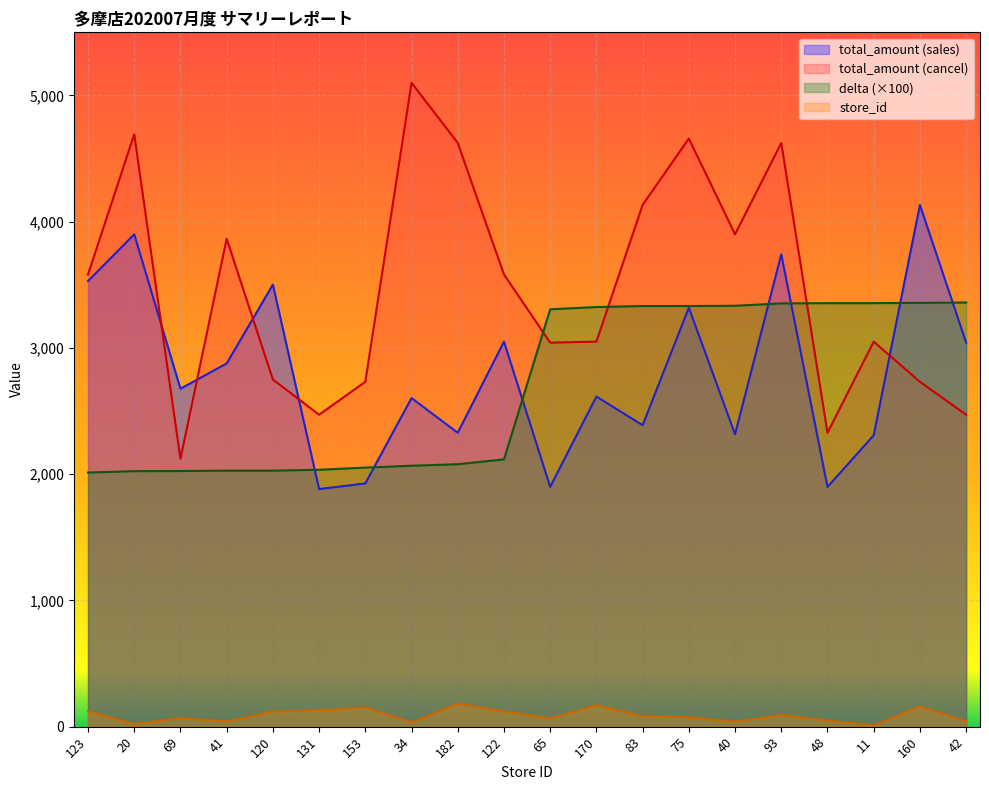

What is the average value of the total_amount_cancel series?

3475.4